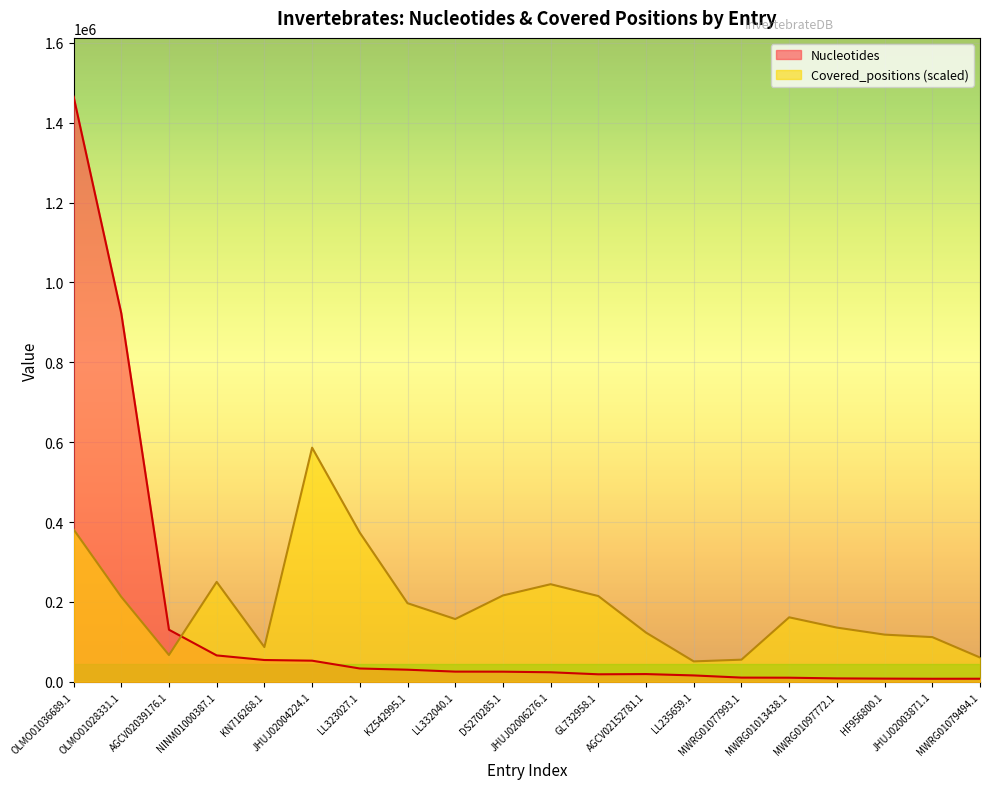

At which label is Covered_positions closest to 318755?

LL323027.1